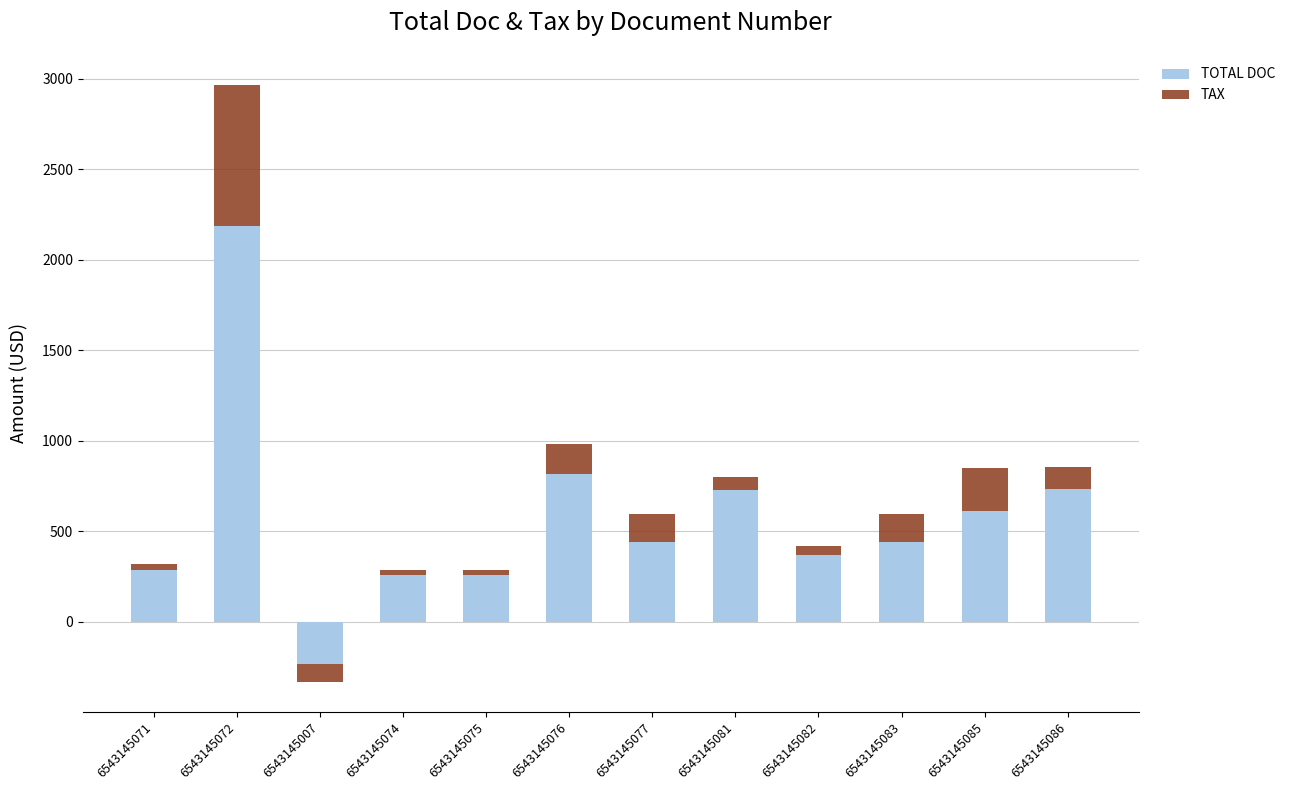

How many positive values does the TAX series have?

11